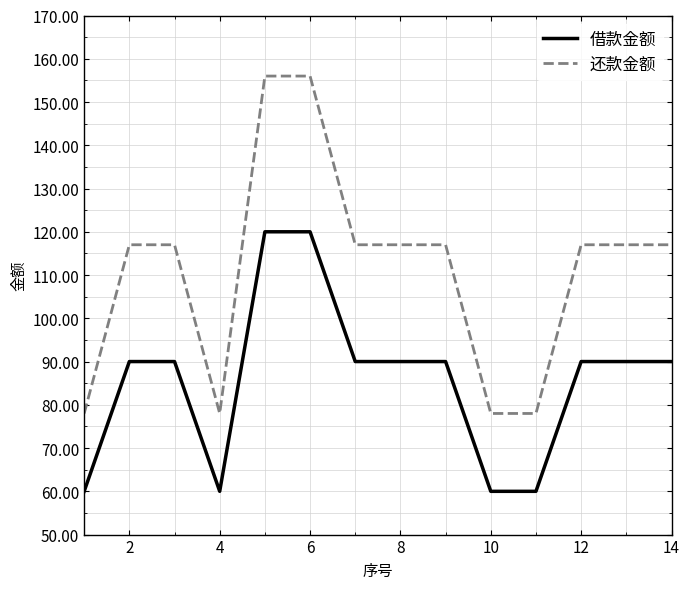

What is the minimum value shown in the chart?

60